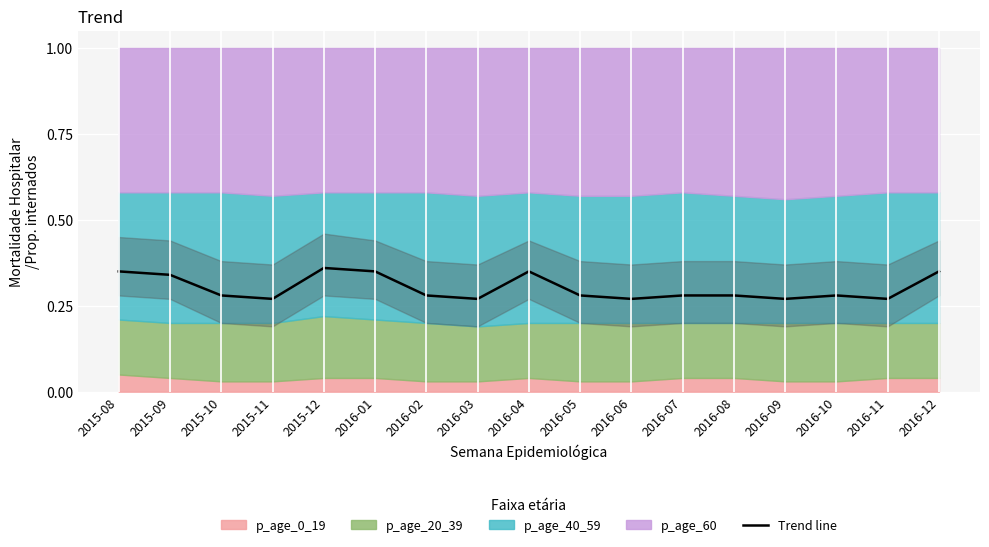

The value at 2016-05 is 0.3. True or false?

True